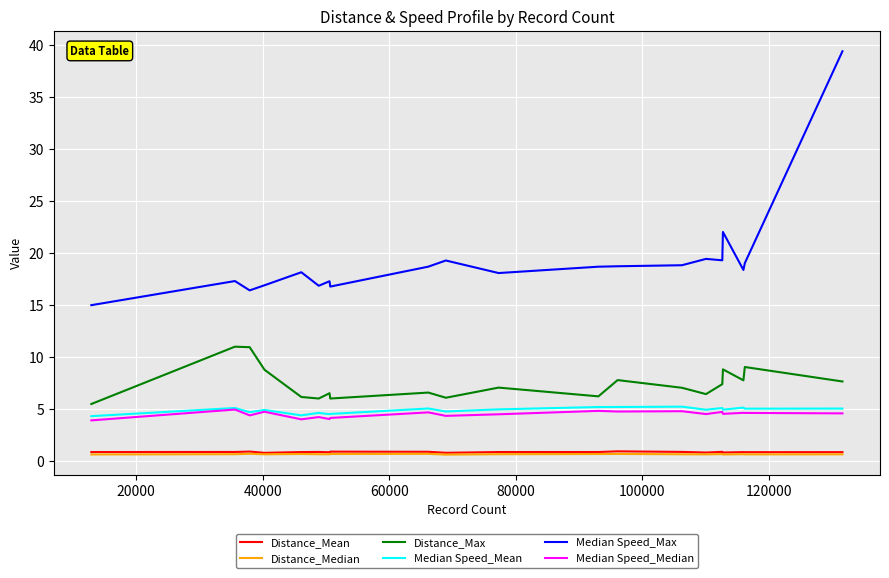

Which series has the largest range (max minus min)?

Median Speed_Max